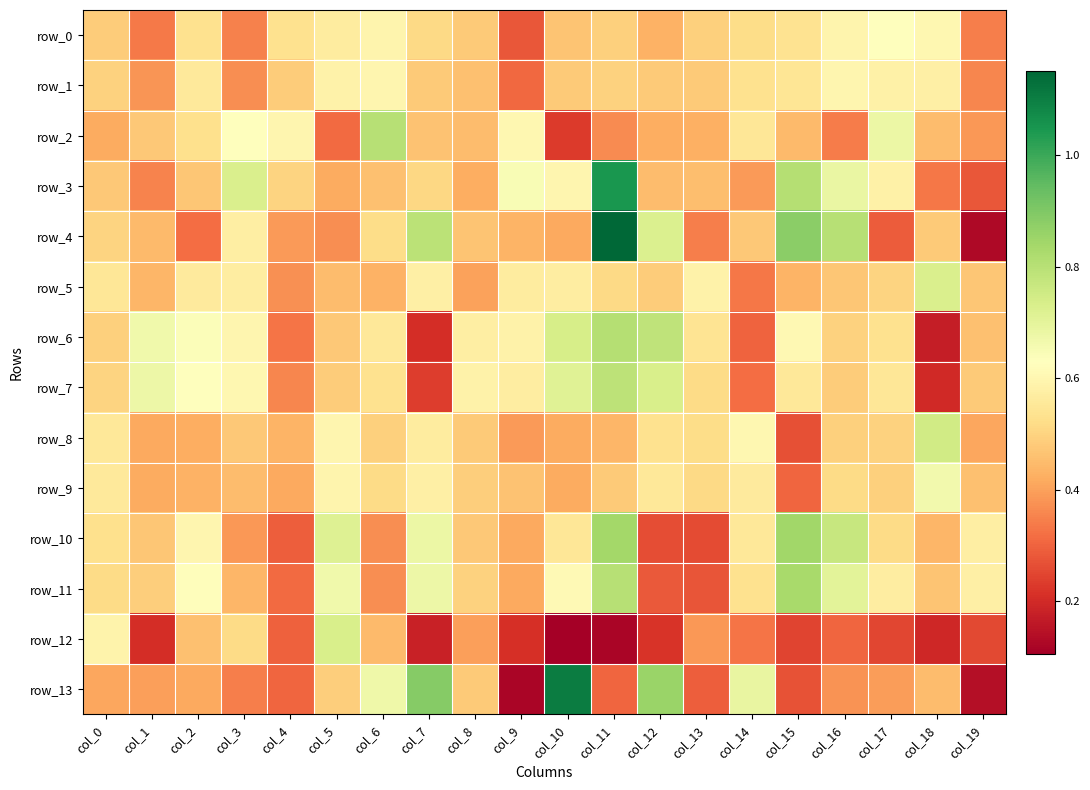

At how many categories does at least one series exceed 0?

20